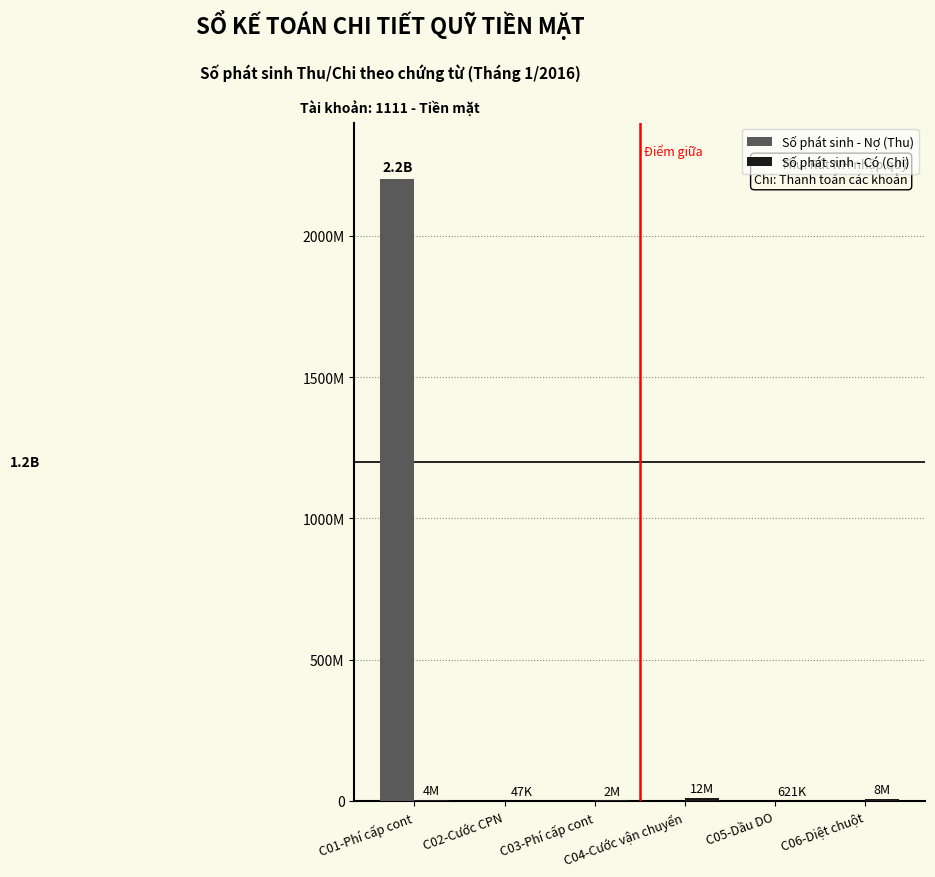

Does the chart contain stacked bars?

No